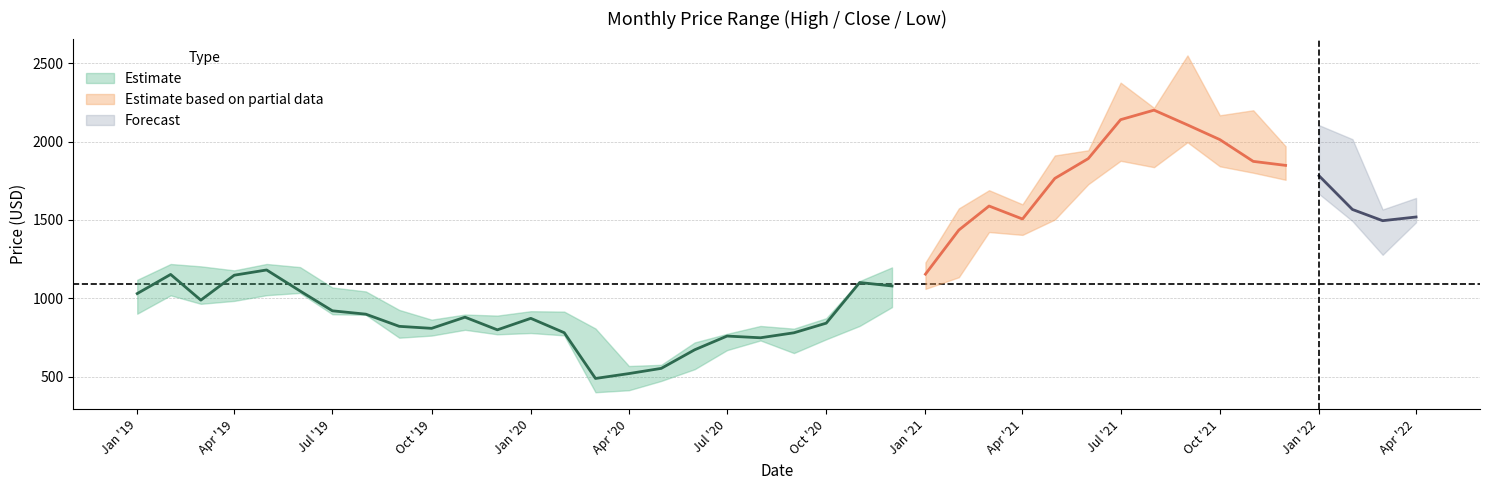

How many data points does each series have?

40